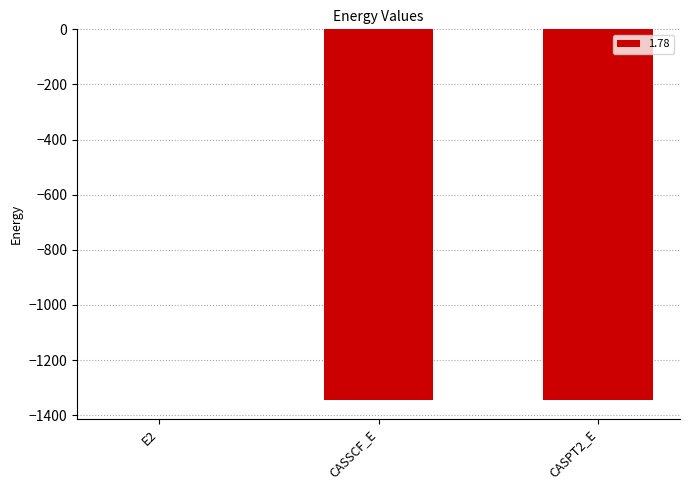

At which category does the chart reach its peak across all series?

E2